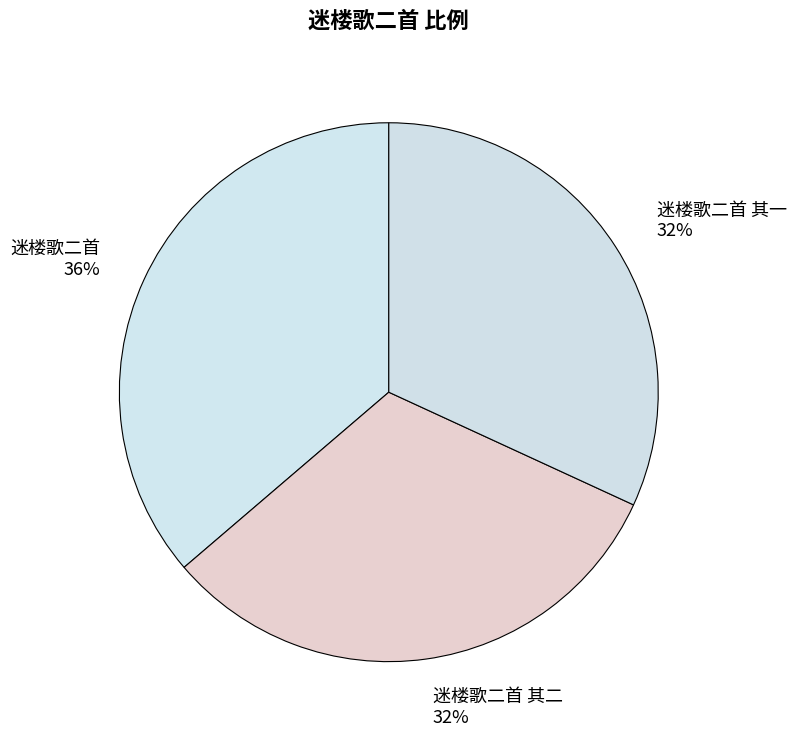

The 迷楼歌二首 其一 slice represents 32% of the pie. True or false?

True